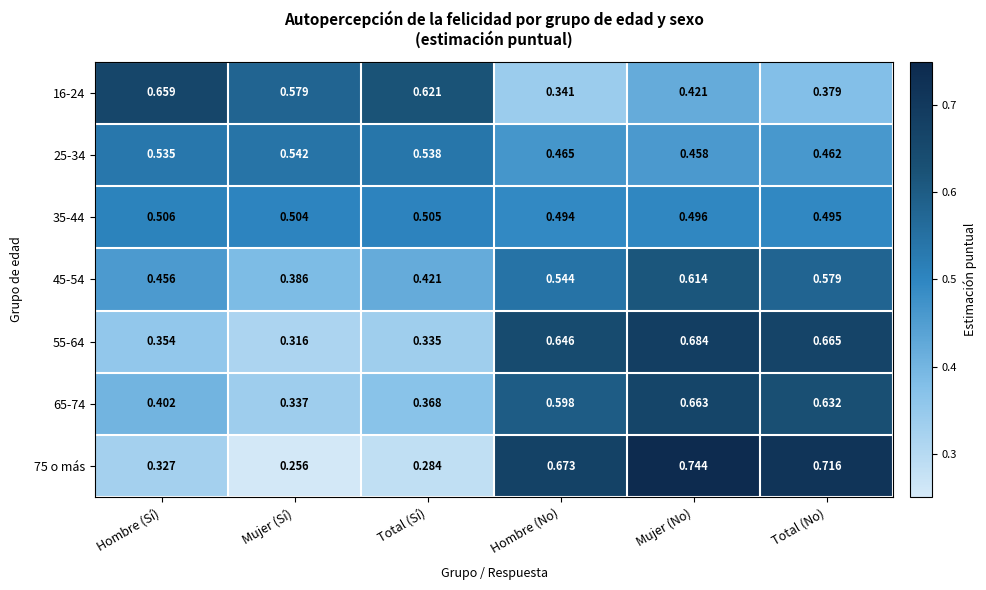

How many data points does each series have?

6